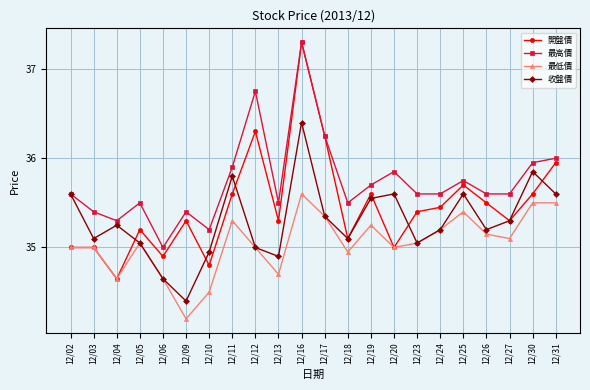

What is the difference between the maximum and minimum values in the 最高價 series?

2.3